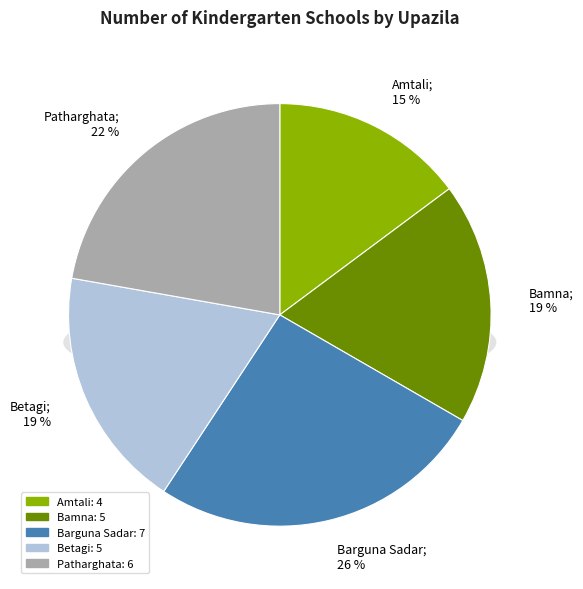

To the nearest percent, what is the difference between the Barguna Sadar and Betagi slice percentages?

7%